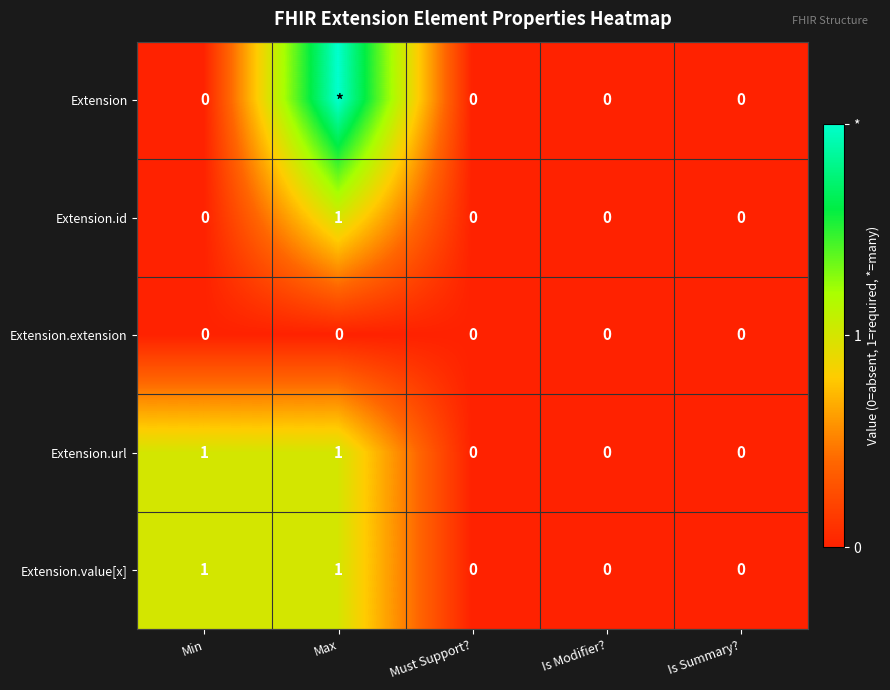

At which category is the sum across all series the highest?

Max